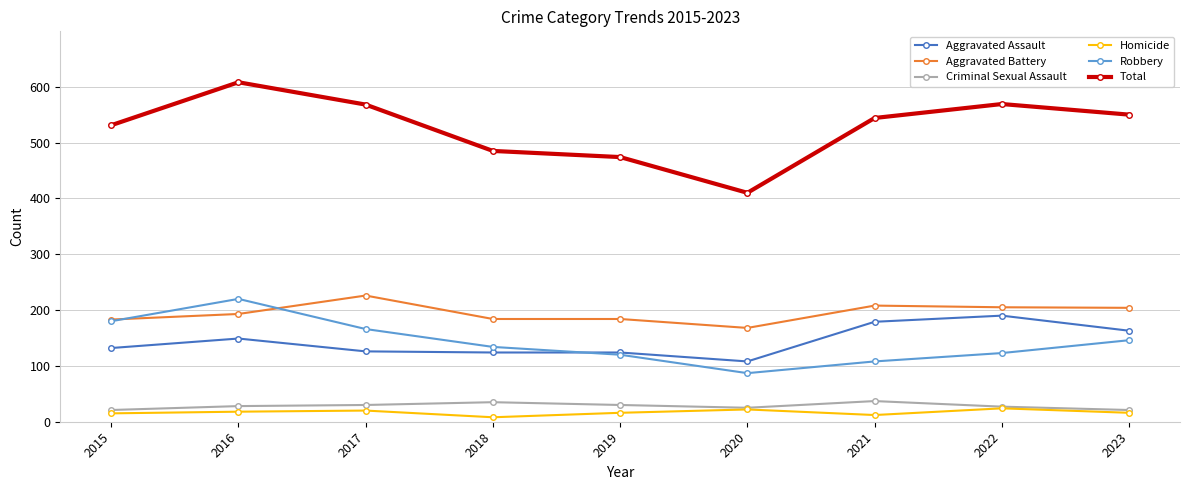

What is the average value of the Aggravated Assault series?

144